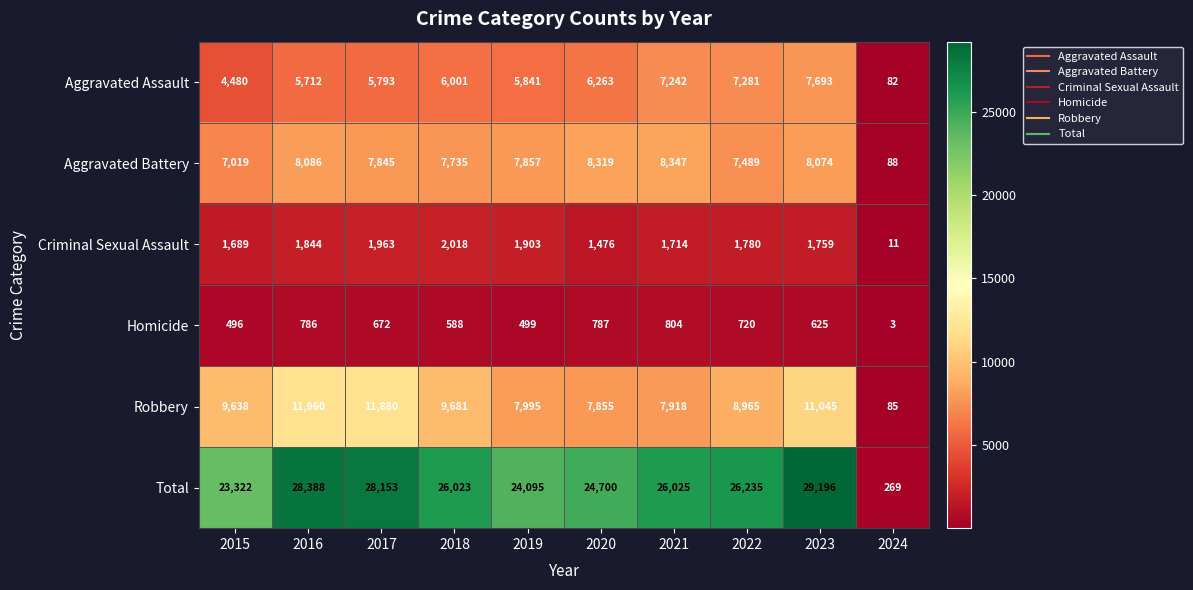

At how many categories does at least one series exceed 5386?

9